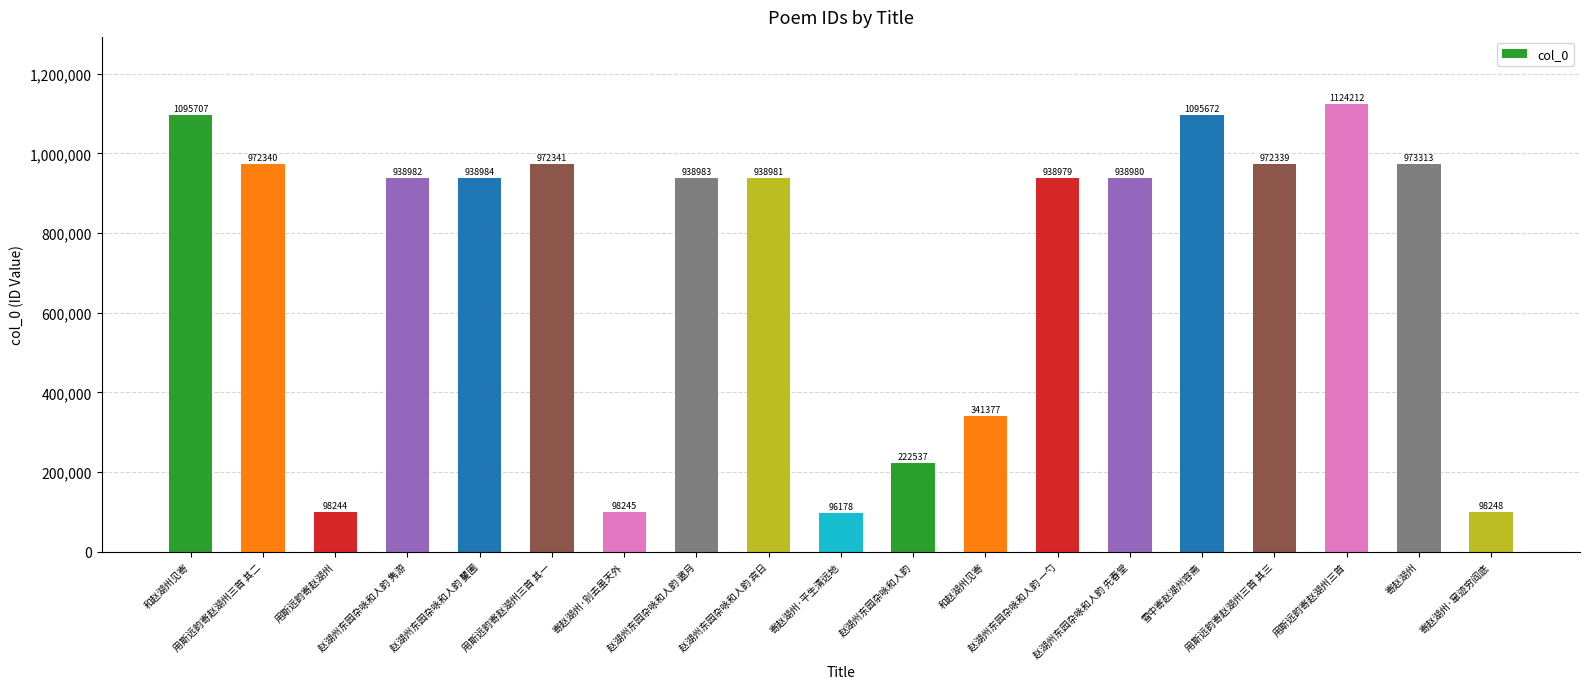

How many bars are there in total?

19